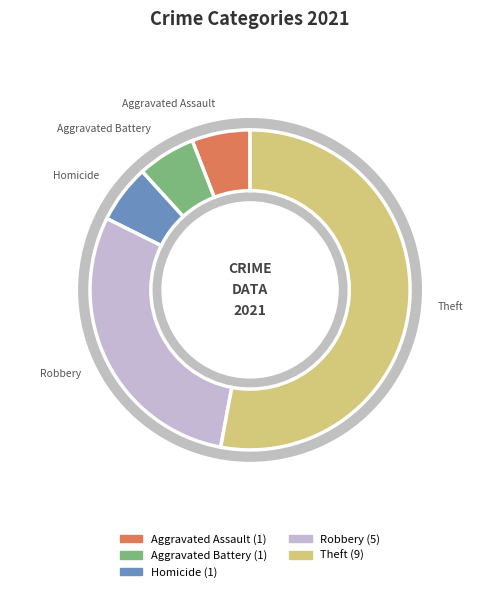

To the nearest percent, what portion does Homicide represent?

6%